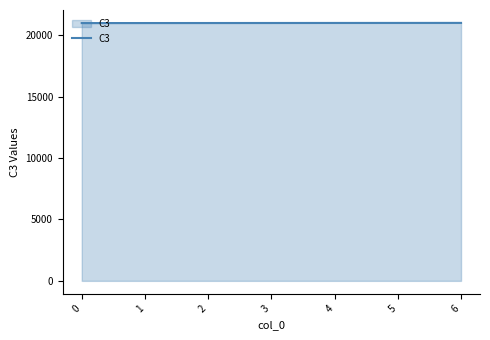

What is the minimum value shown in the chart?

20995